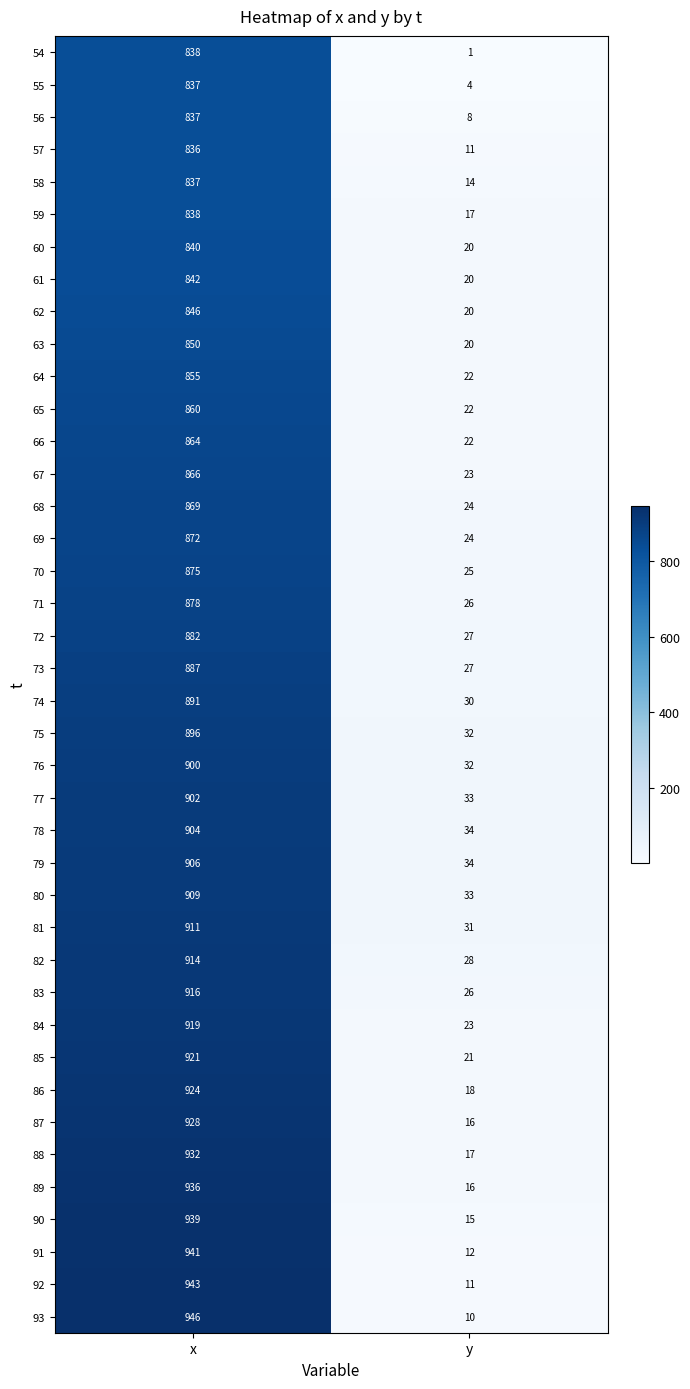

What is the spread (max minus min) of values at y?

33